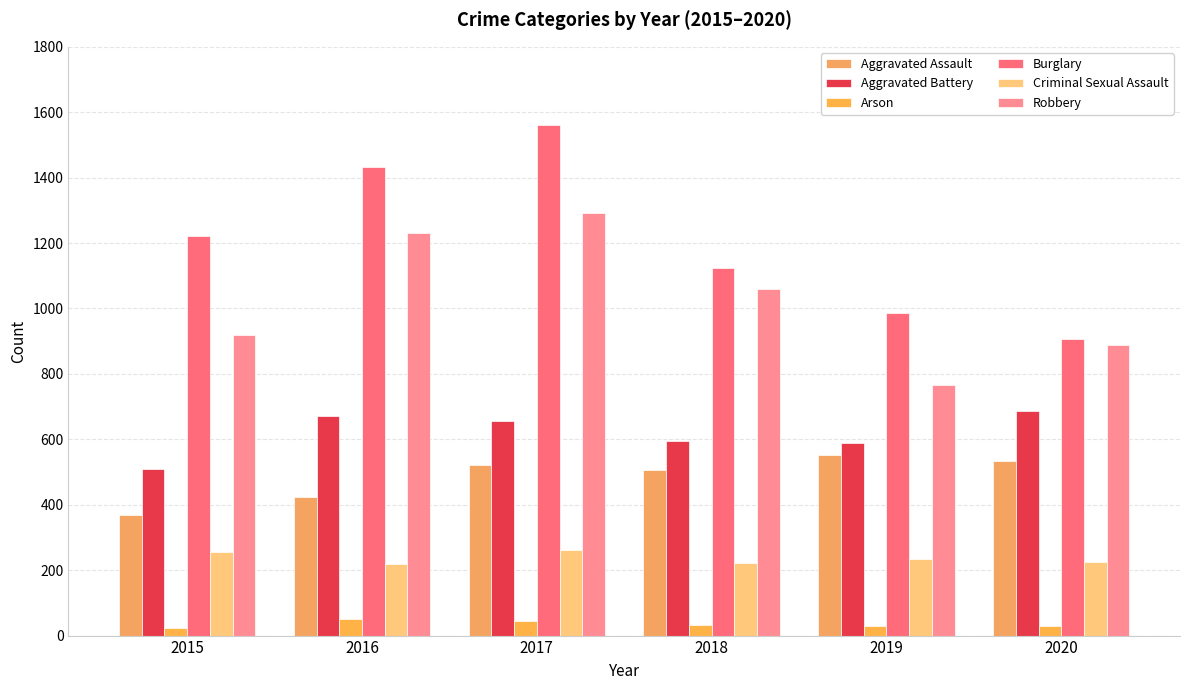

Reading left to right, what are all the values shown in this chart?

Aggravated Assault: 2015=368	2016=425	2017=521	2018=507	2019=552	2020=535
Aggravated Battery: 2015=508	2016=670	2017=656	2018=594	2019=588	2020=688
Arson: 2015=22	2016=52	2017=45	2018=33	2019=29	2020=28
Burglary: 2015=1222	2016=1434	2017=1562	2018=1125	2019=985	2020=908
Criminal Sexual Assault: 2015=256	2016=218	2017=262	2018=221	2019=234	2020=226
Robbery: 2015=919	2016=1232	2017=1292	2018=1059	2019=767	2020=888